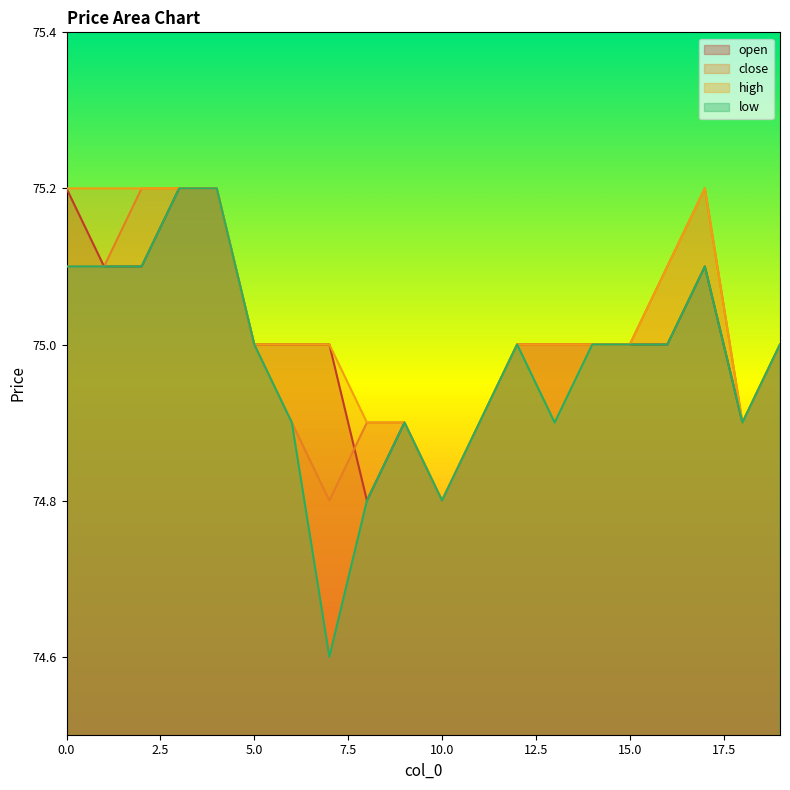

Is it true that open equals 112.2 at 3?

False